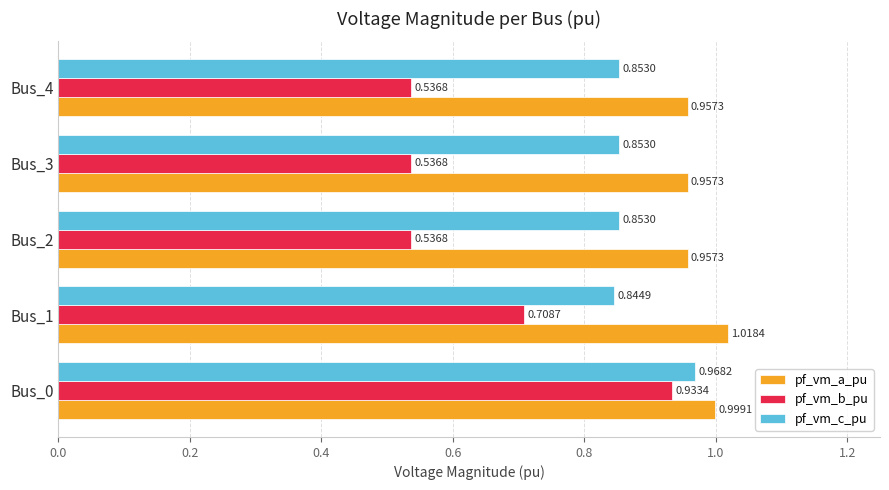

At how many categories does at least one series exceed 0?

5